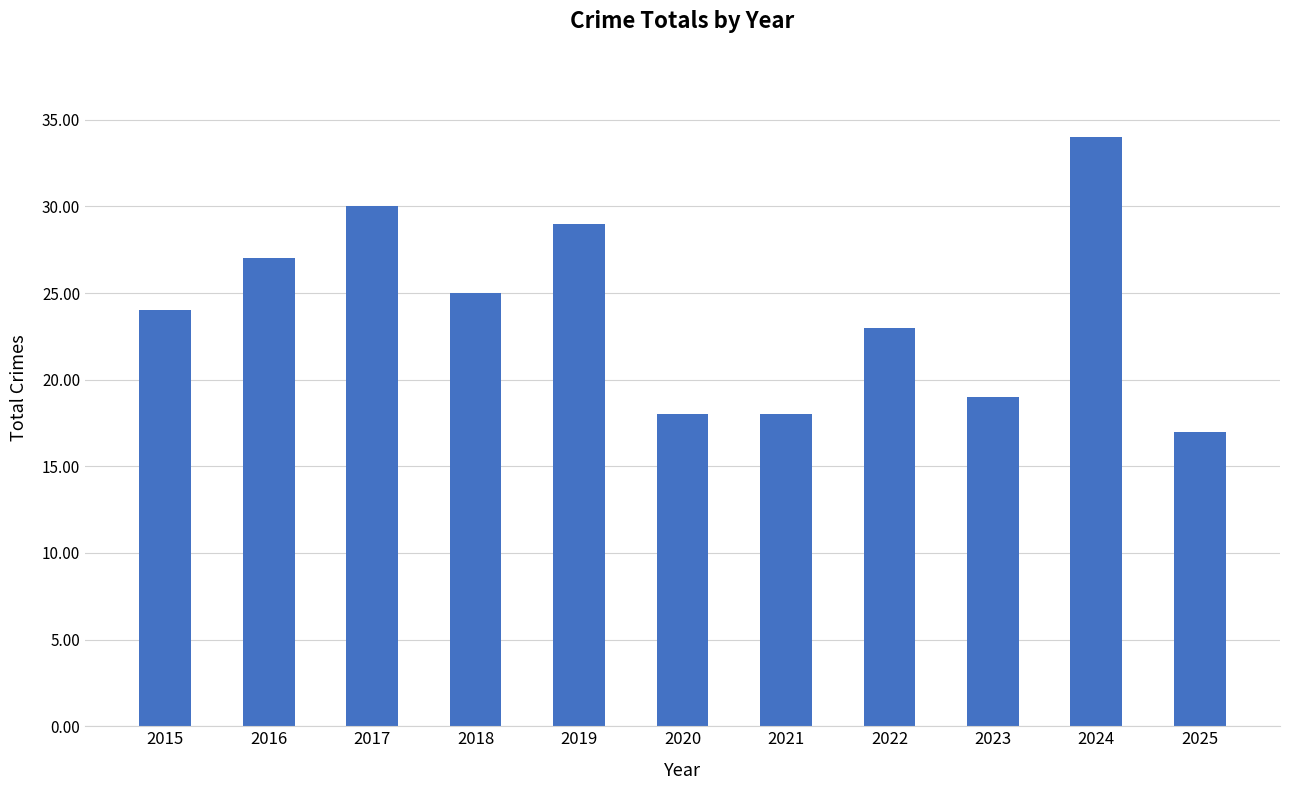

Approximately how many times larger is the value at 2024 compared to 2020?

1.9